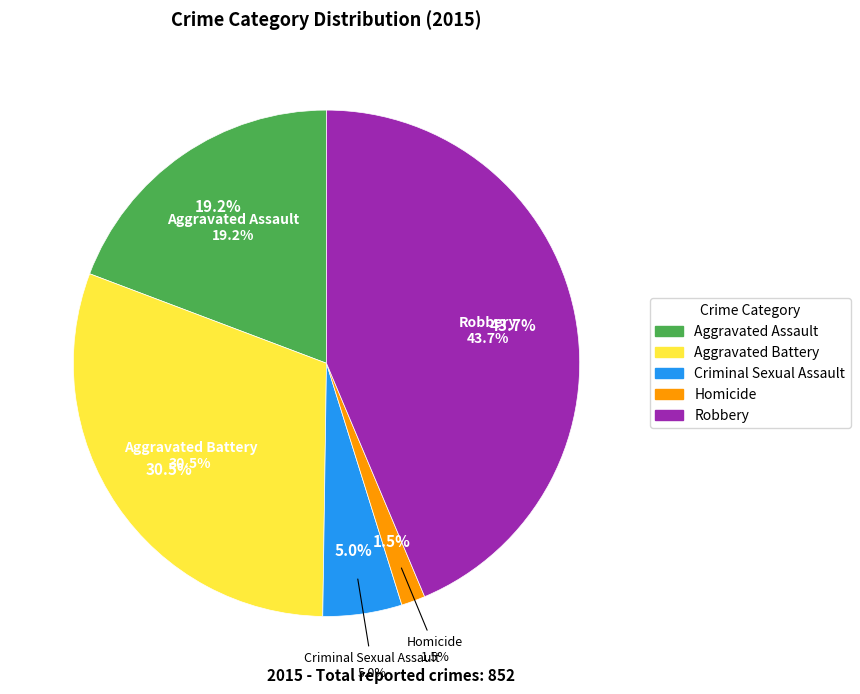

The Homicide slice represents 2% of the pie. True or false?

True